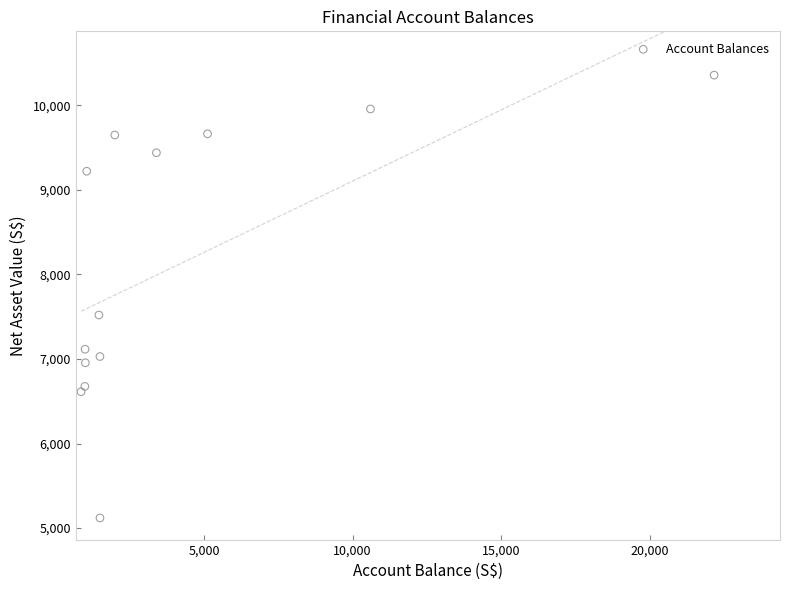

What is the range of X values (max minus min)?

21297.0